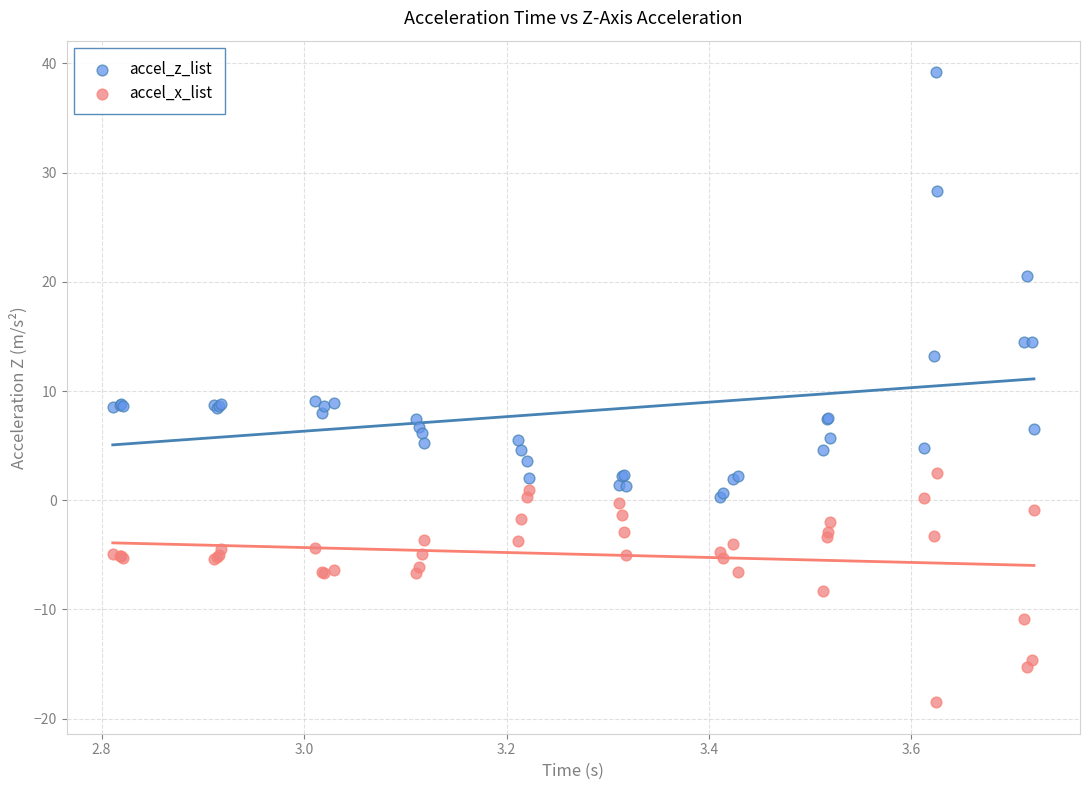

In the accel_z_list series, what Y value is closest to 19?

20.5